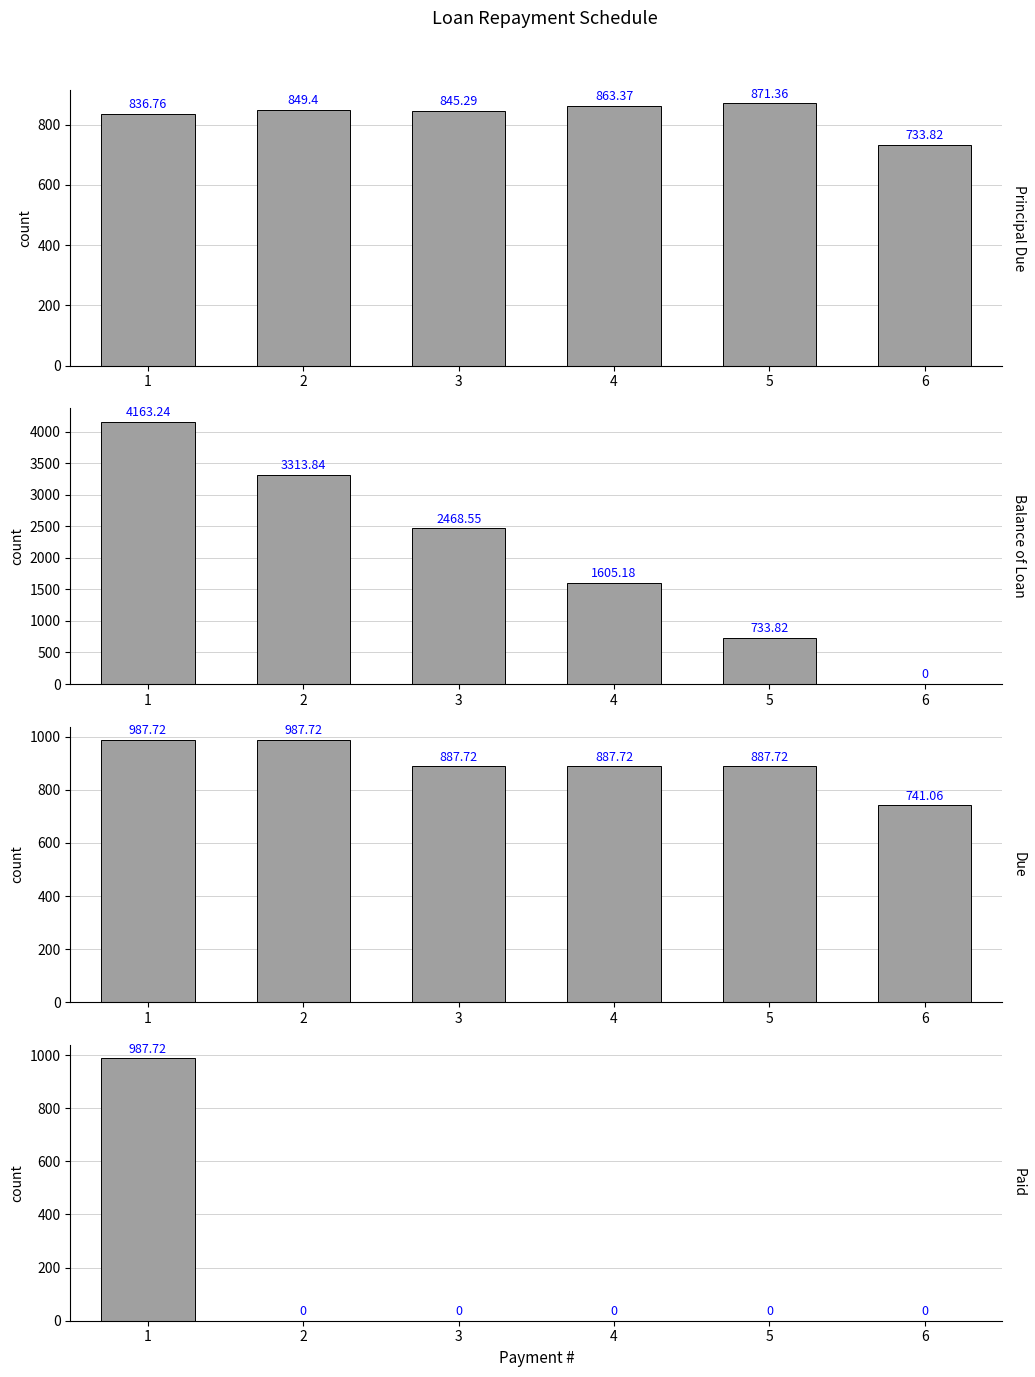

Rank the series at 1 from lowest to highest value.

Principal Due, Due, Paid, Balance of Loan